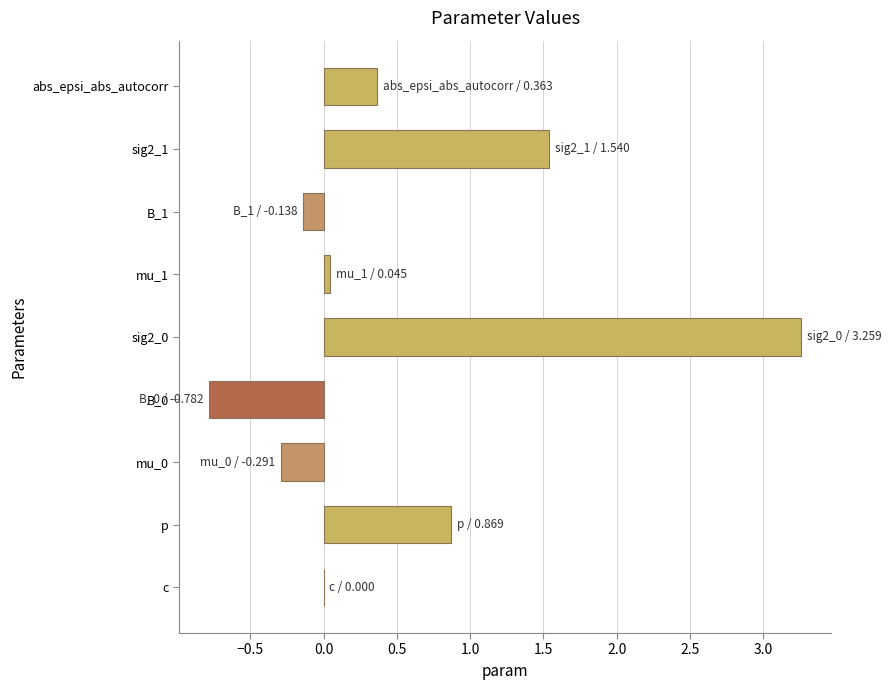

The value at mu_0 is -0.3. True or false?

True